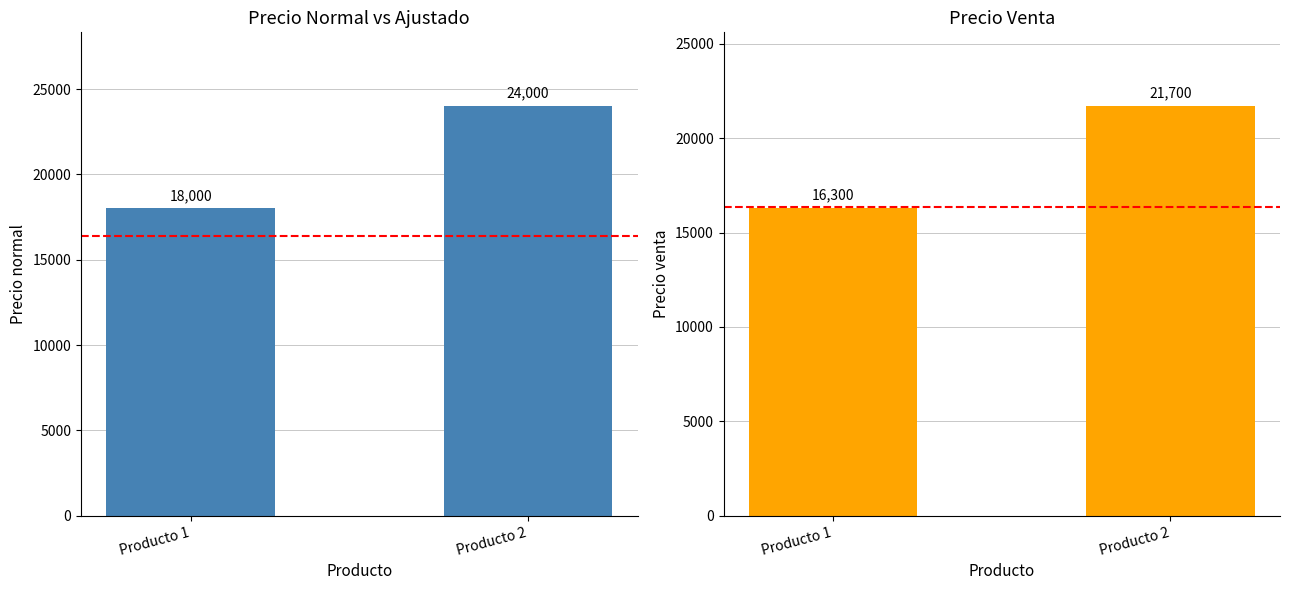

At which category is the sum across all series the highest?

Producto 2